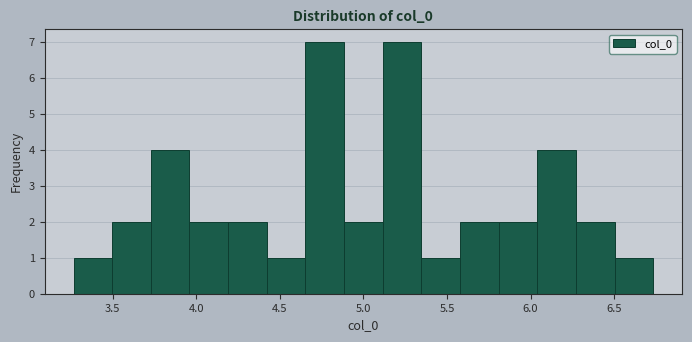

Reading left to right, list every bar in this chart as the range it spans on the x-axis followed by its height. Neither the bar edges nor the heights are printed on the chart, so give them approximately, as read against the axes.

3.25 to 3.50: 1
3.50 to 3.75: 2
3.75 to 3.95: 4
3.95 to 4.20: 2
4.20 to 4.40: 2
4.40 to 4.65: 1
4.65 to 4.90: 7
4.90 to 5.10: 2
5.10 to 5.35: 7
5.35 to 5.60: 1
5.60 to 5.80: 2
5.80 to 6.05: 2
6.05 to 6.25: 4
6.25 to 6.50: 2
6.50 to 6.75: 1